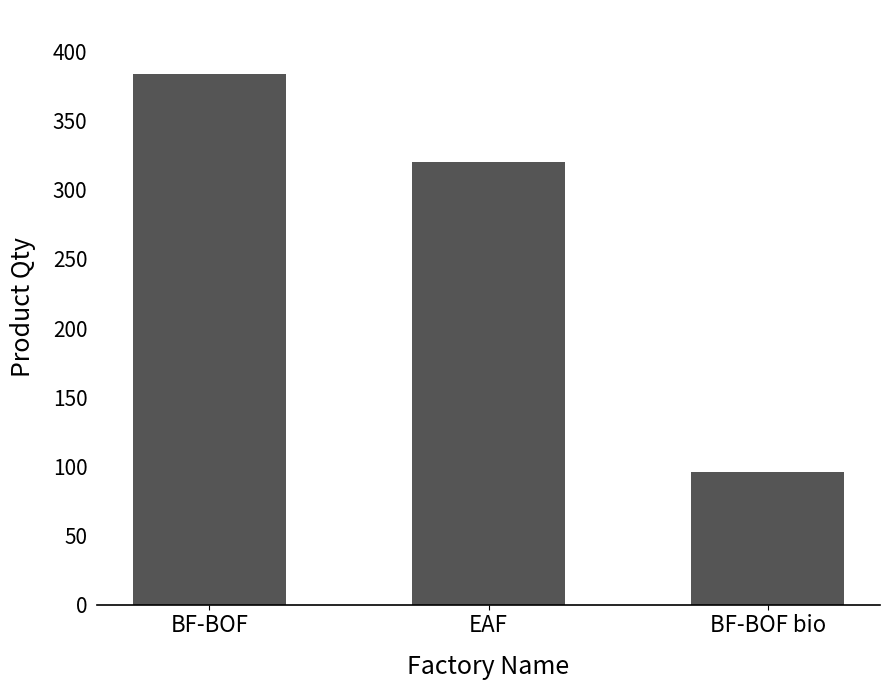

Between BF-BOF and BF-BOF bio, which is larger?

BF-BOF